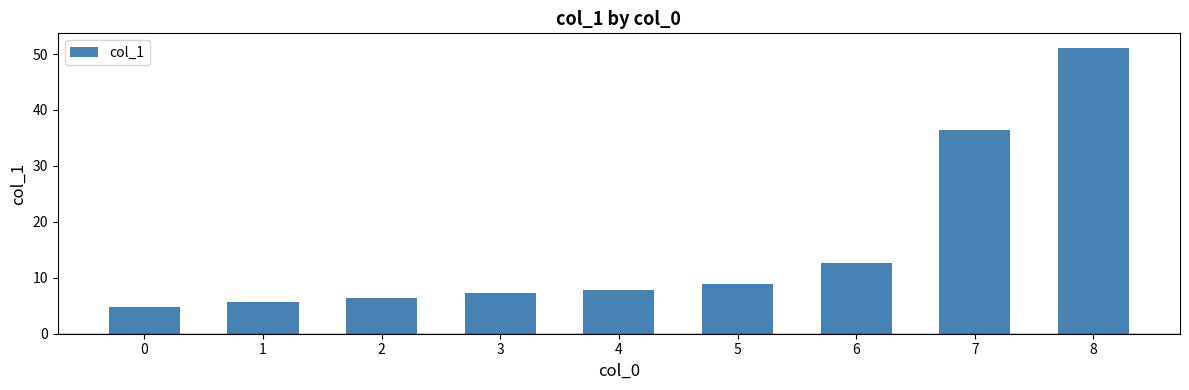

What is the average value?

15.7